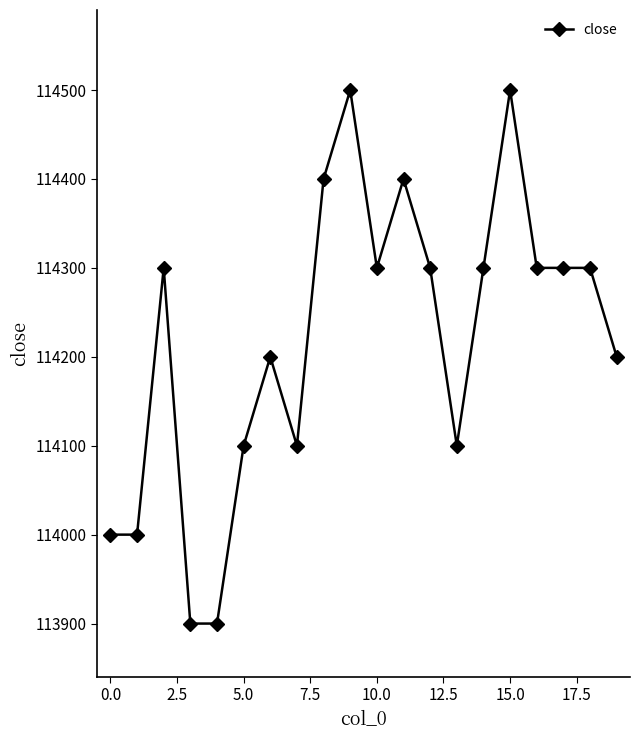

What is the value of the 14th point from the left?

114100